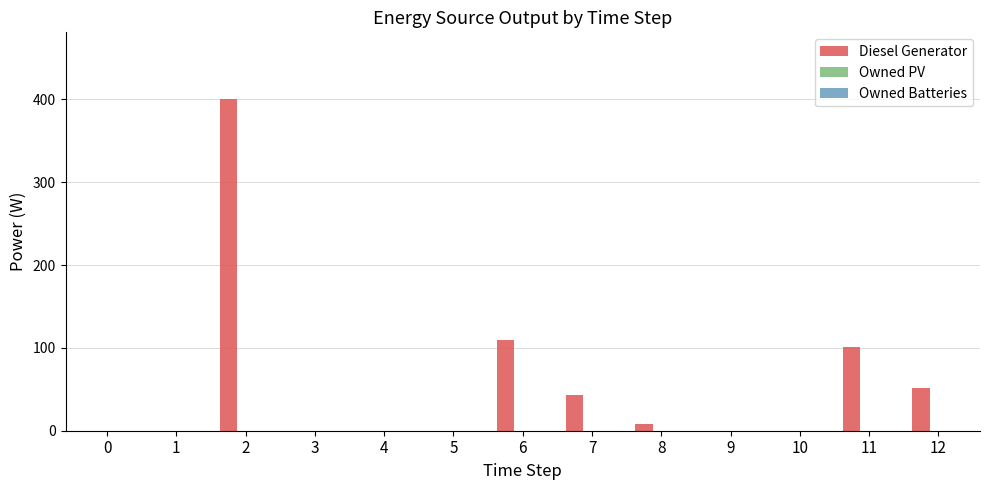

Are the bars horizontal?

No